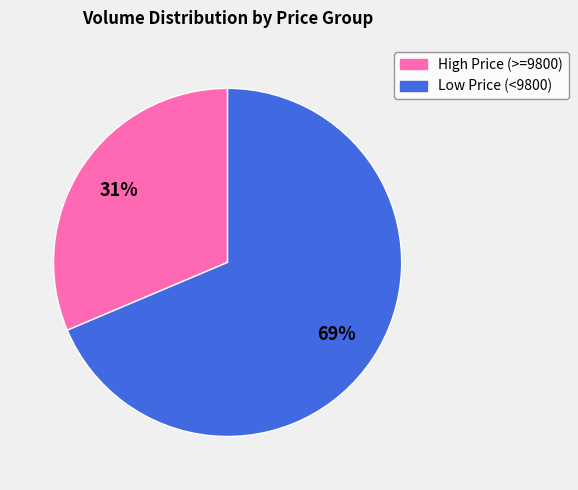

Count the number of slices in the pie.

2